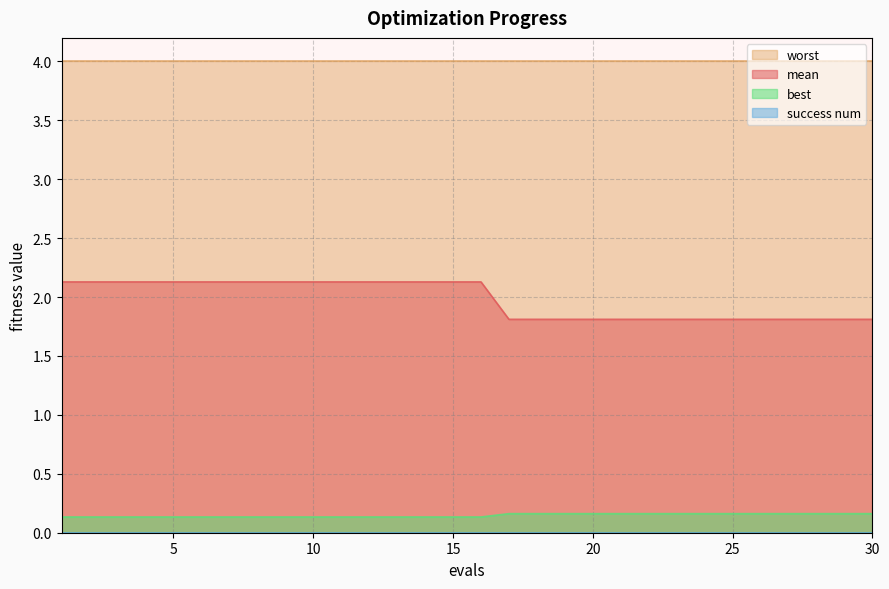

Which series has the largest total across all categories?

worst